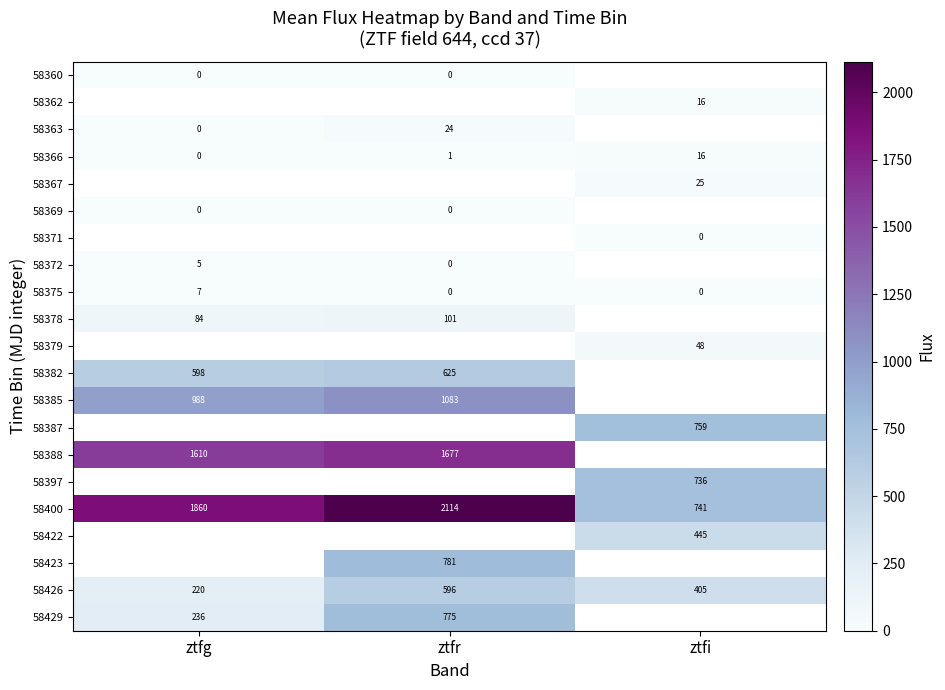

What is the approximate value of 58366 at ztfi?

16